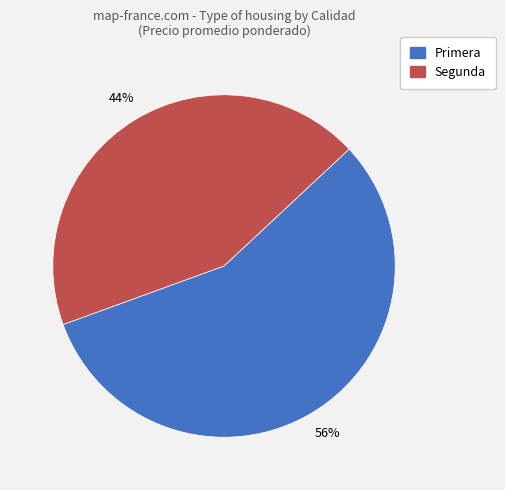

The Segunda slice represents 29% of the pie. True or false?

False